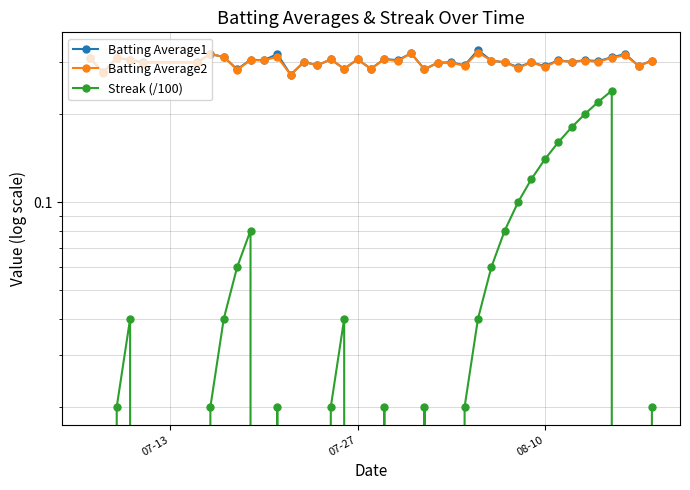

What are all the series names shown in the legend?

Batting Average1, Batting Average2, Streak (/100)